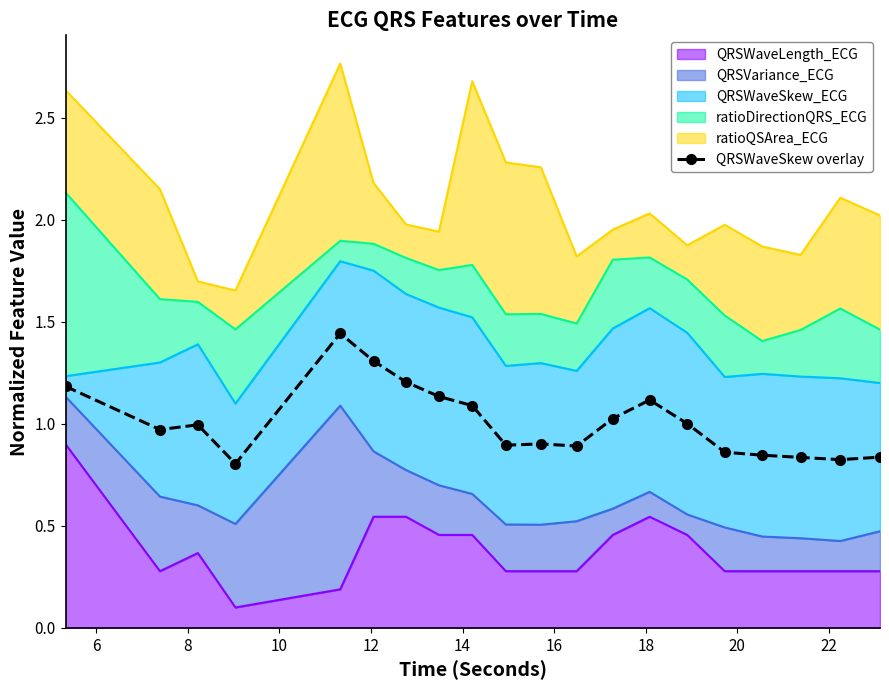

The chart shows a value of 1.2 at 10. True or false?

False